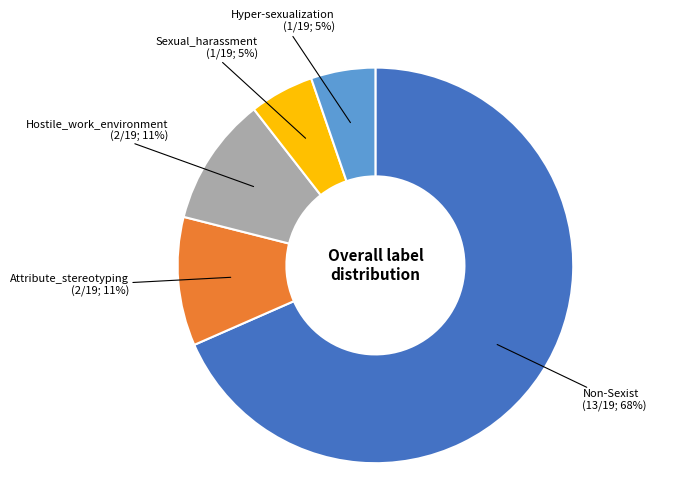

How many slices are in this pie chart?

5